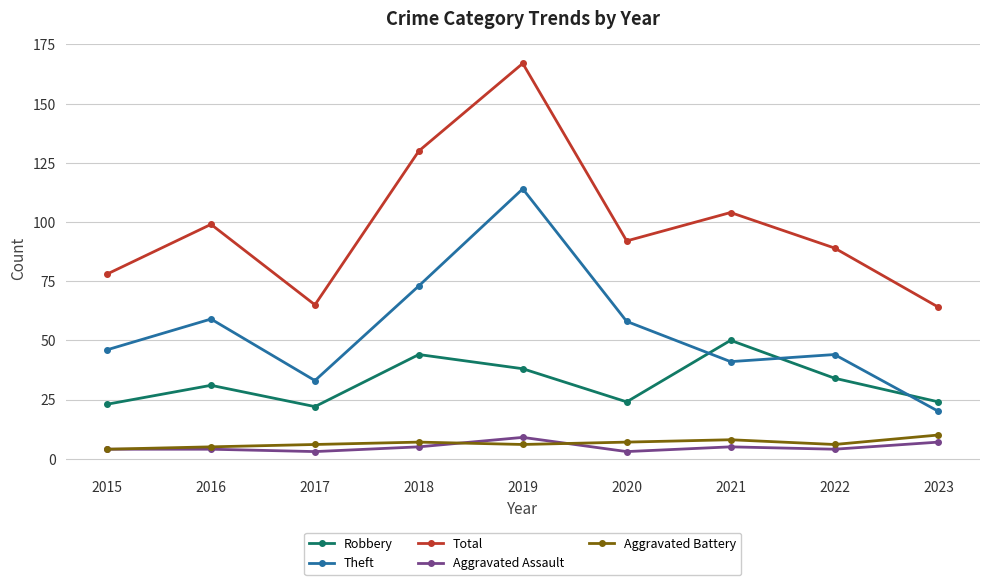

At 2017, list the series in order from smallest to largest.

Aggravated Assault, Aggravated Battery, Robbery, Theft, Total